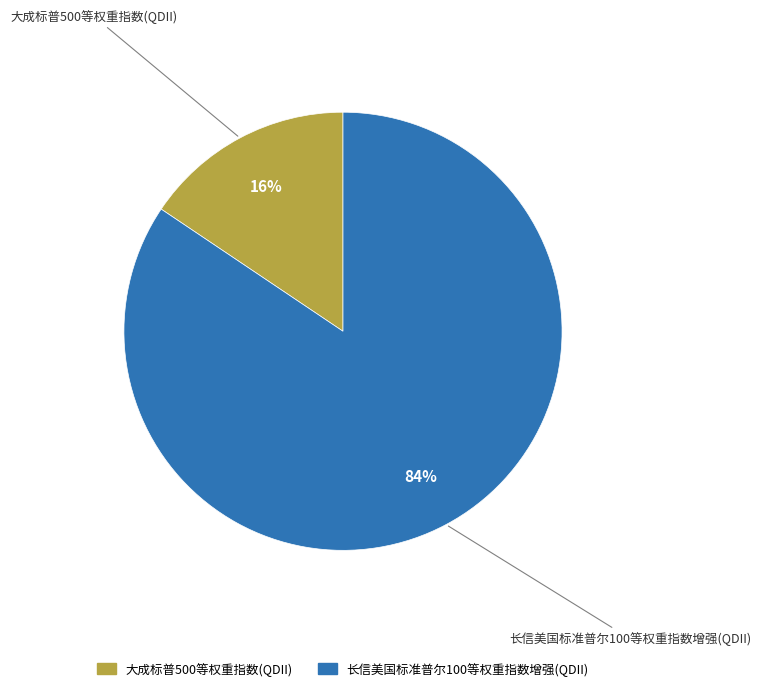

Combined, do 长信美国标准普尔100等权重指数增强(QDII) and 大成标普500等权重指数(QDII) account for over 50%?

Yes